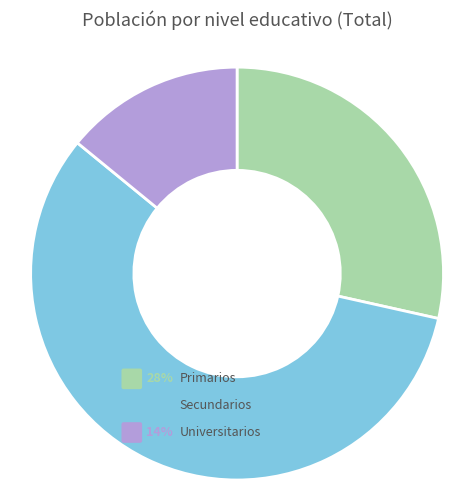

To the nearest percent, what portion does Primarios represent?

28%